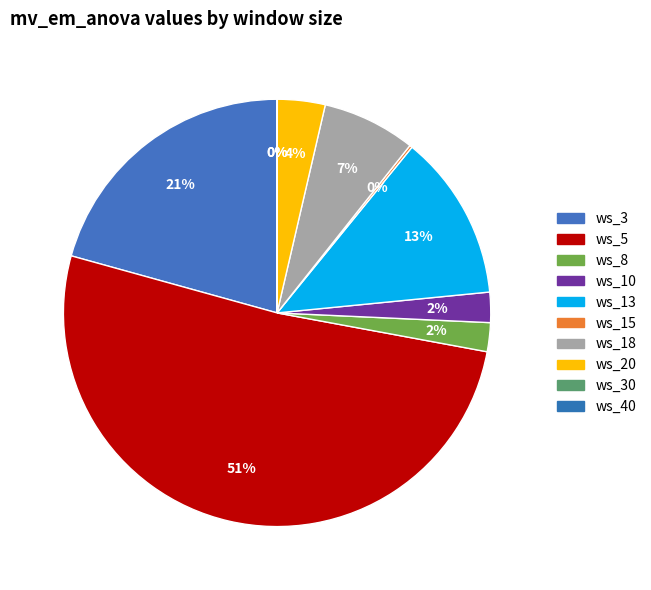

To the nearest percent, what portion does ws_18 represent?

7%